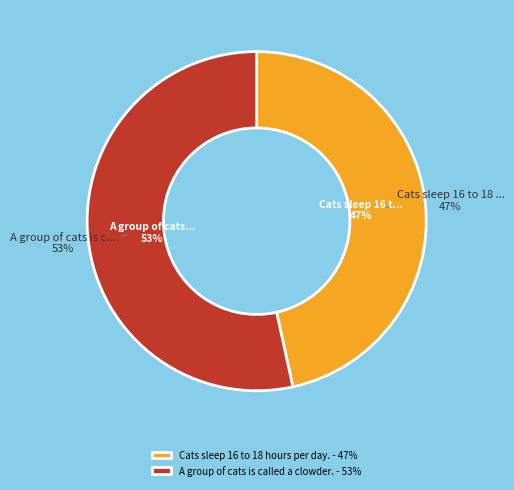

What percentage is the A group of cats is called a clowder. slice, to the nearest percent?

53%